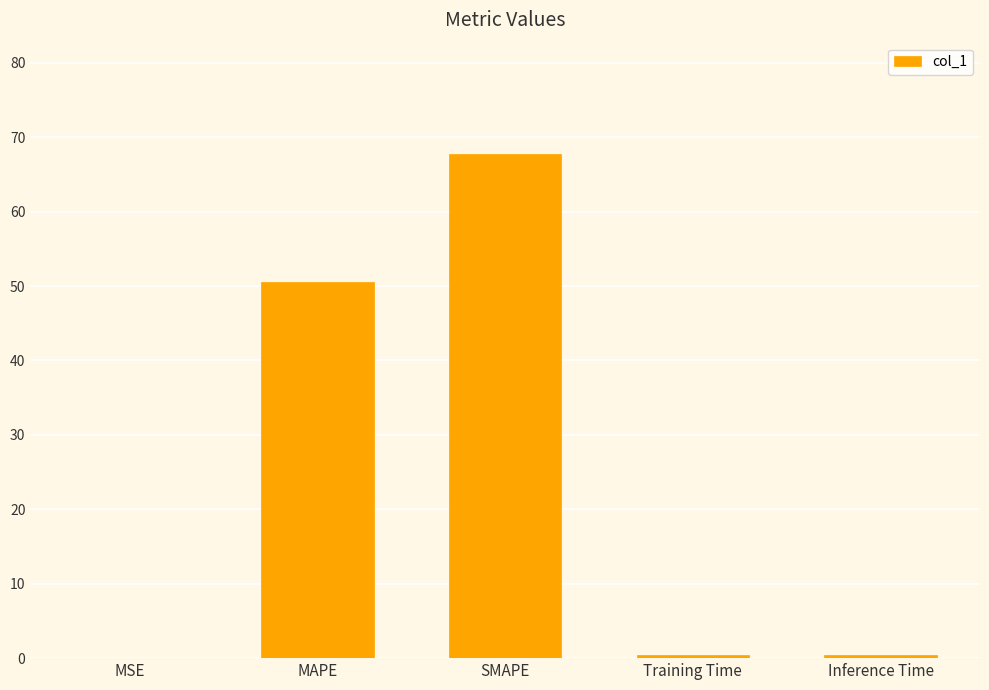

What is the sum of all values?

119.1